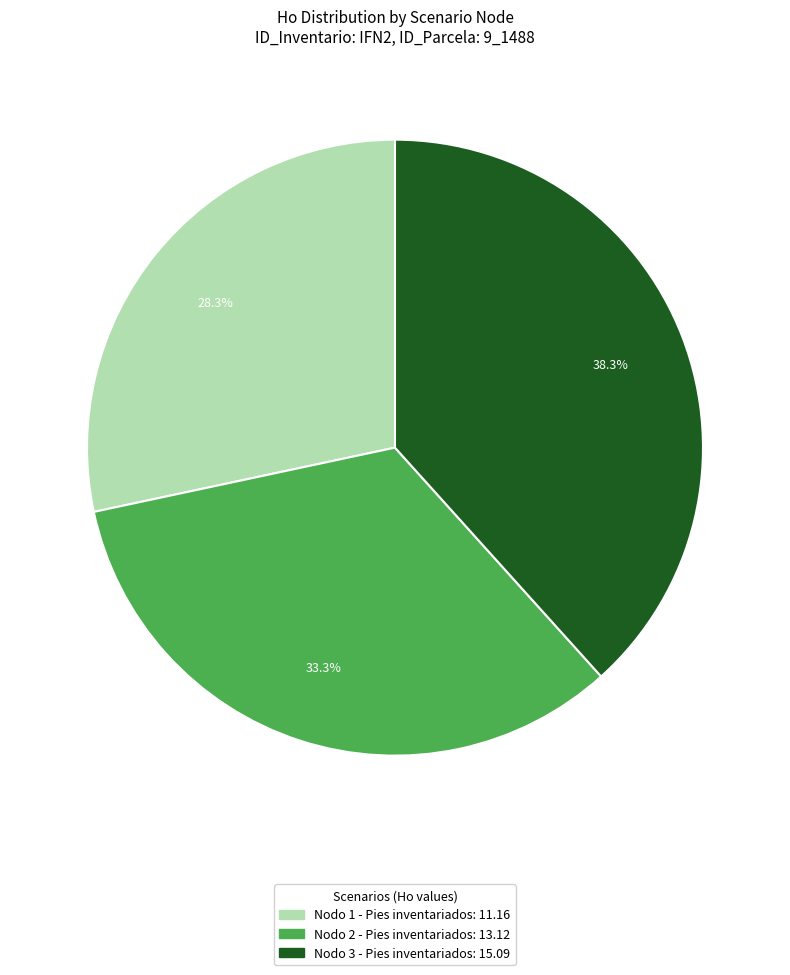

Does Nodo 1 - Pies inventariados account for over 50% of the chart?

No